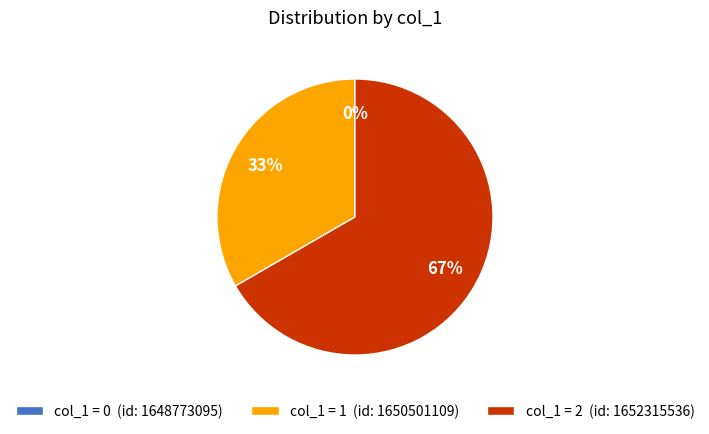

What is the change in value from 1648773095 to 1652315536?

+2